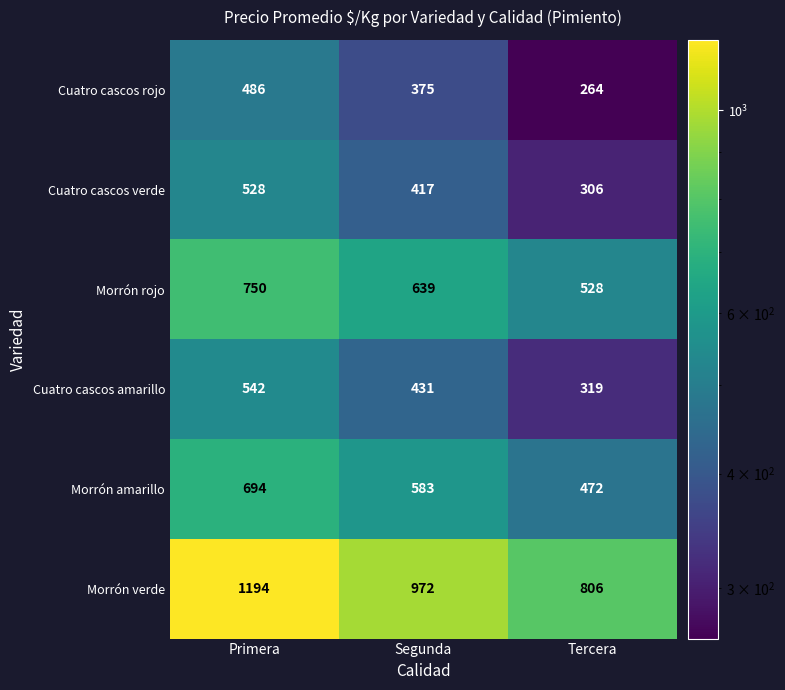

At which category is the sum across all series the highest?

Primera